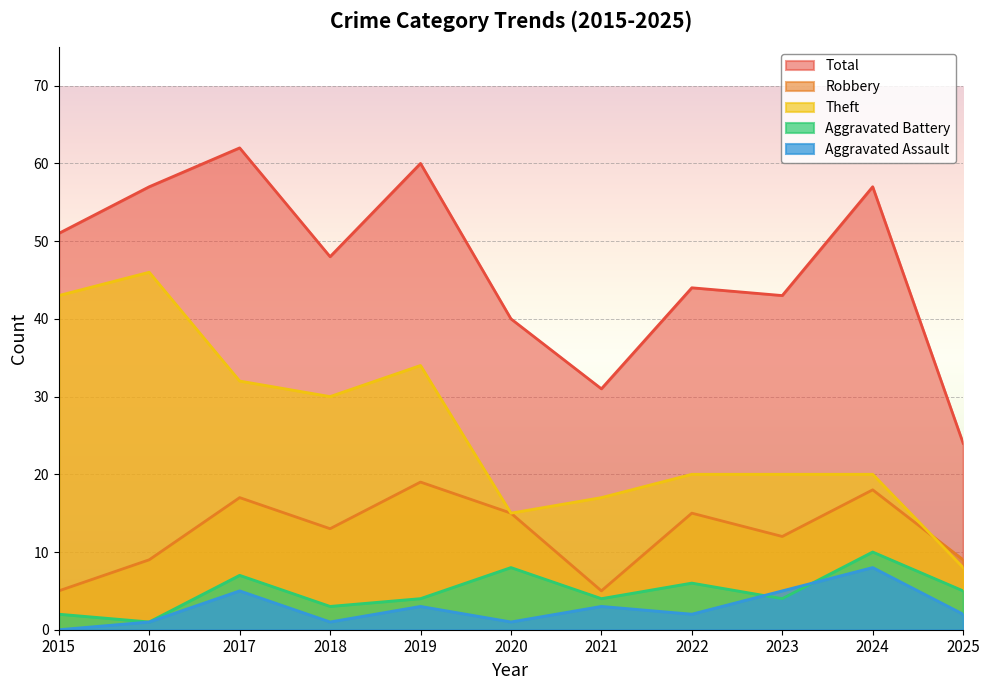

The Total series shows 62 at 2017. True or false?

True